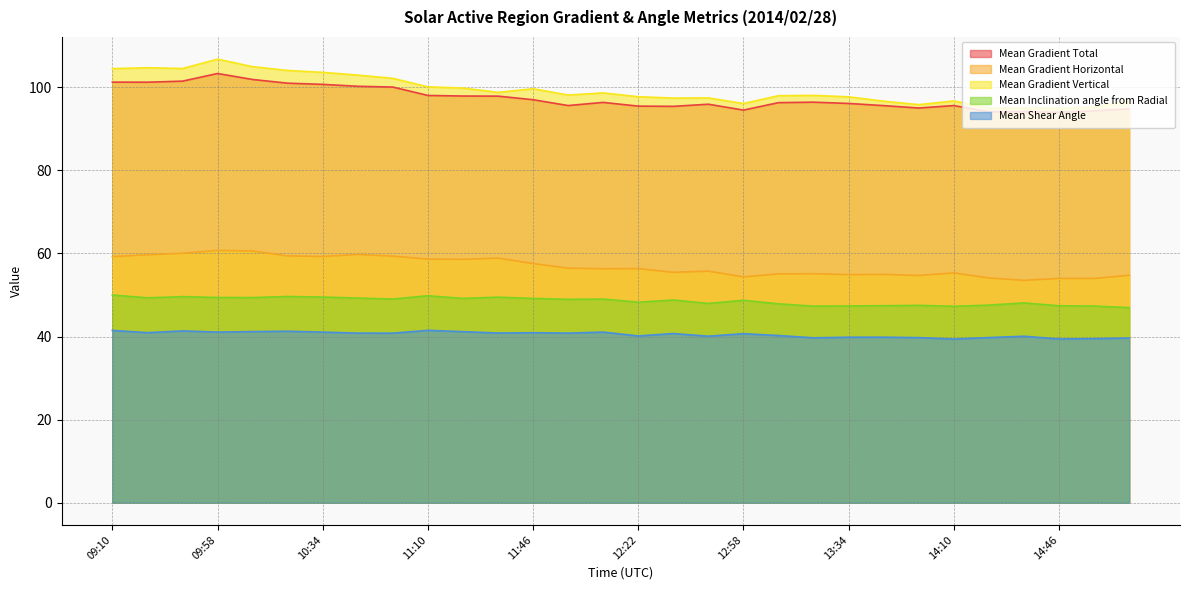

How many lines are shown in the chart?

5